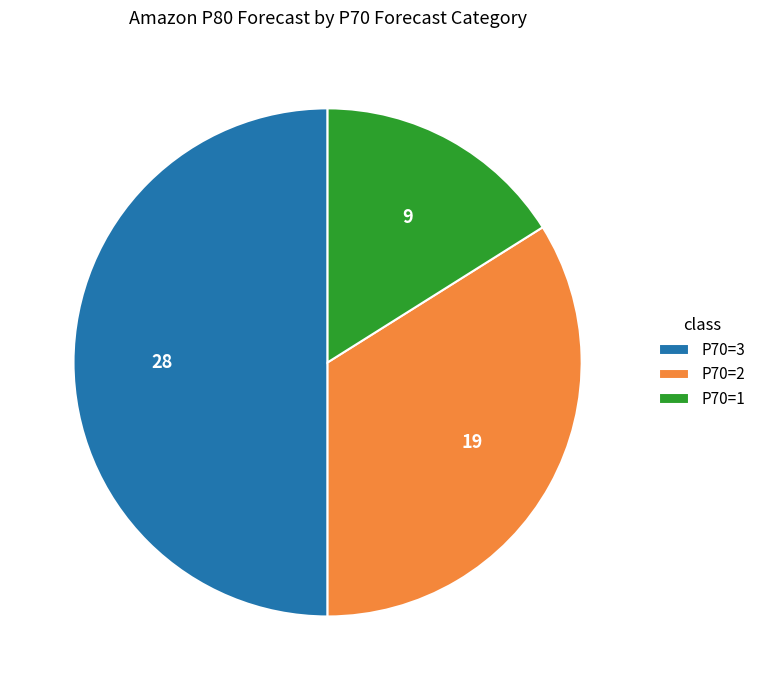

Does P70=2 account for over 50% of the chart?

No